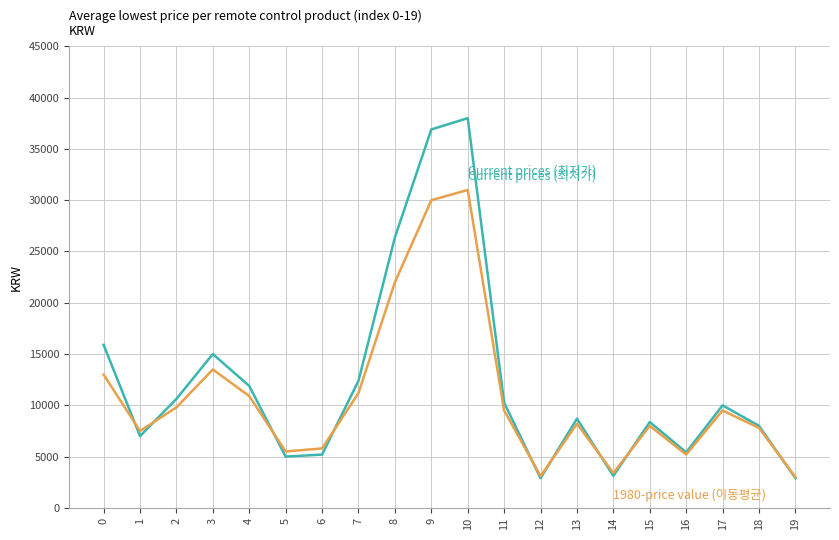

At which category is the sum across all series the highest?

10